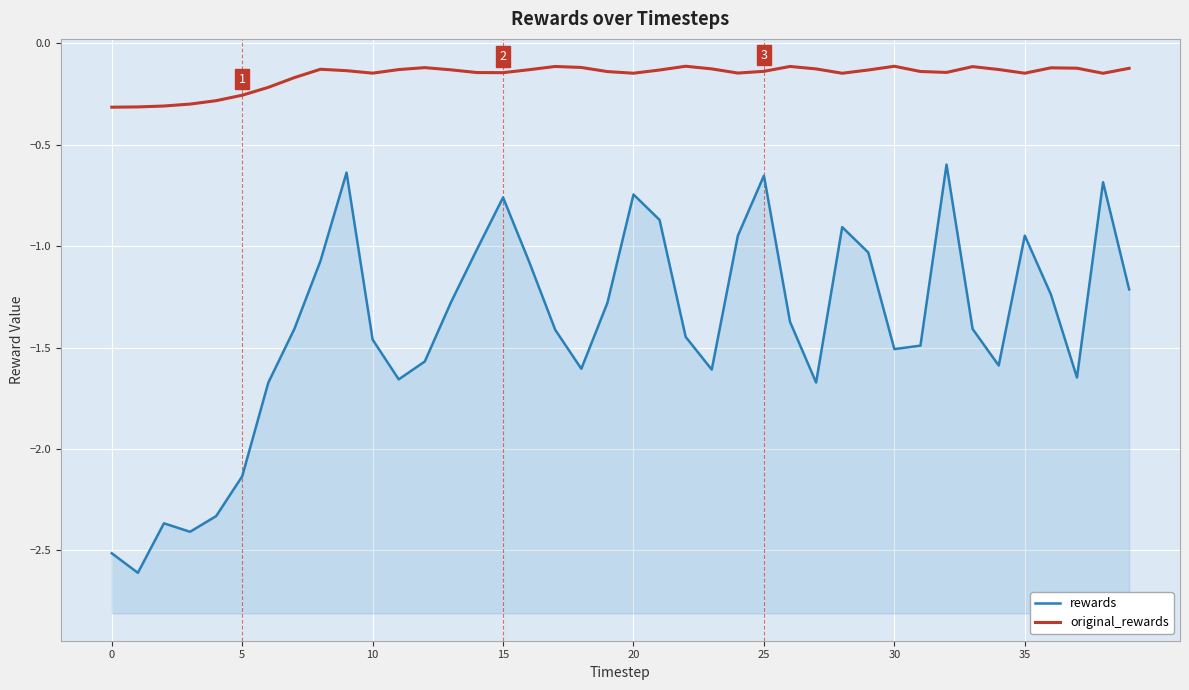

What is the value of the rewards point at the 29th from the left?

-0.9